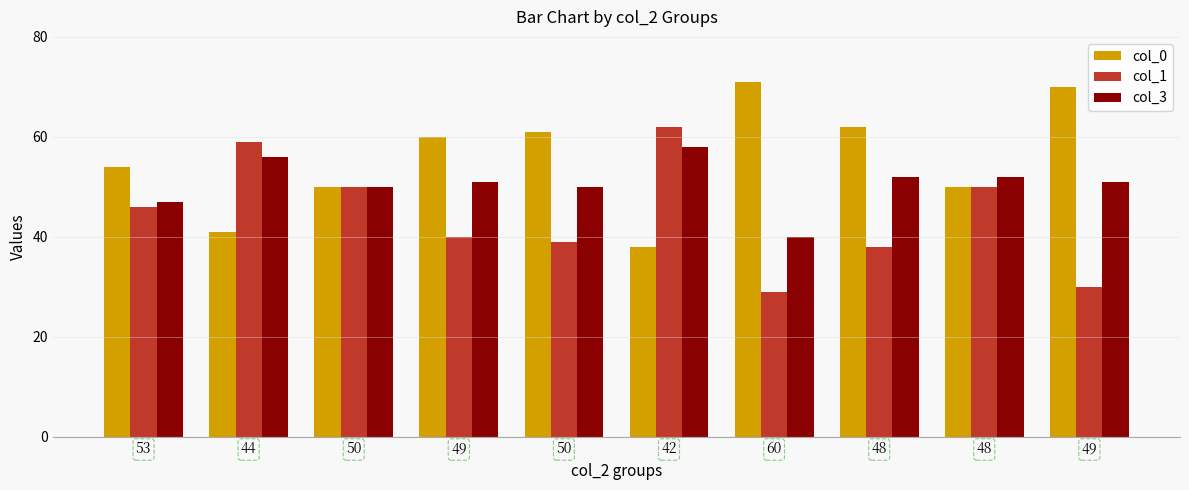

What are all the series names shown in the legend?

col_0, col_1, col_3